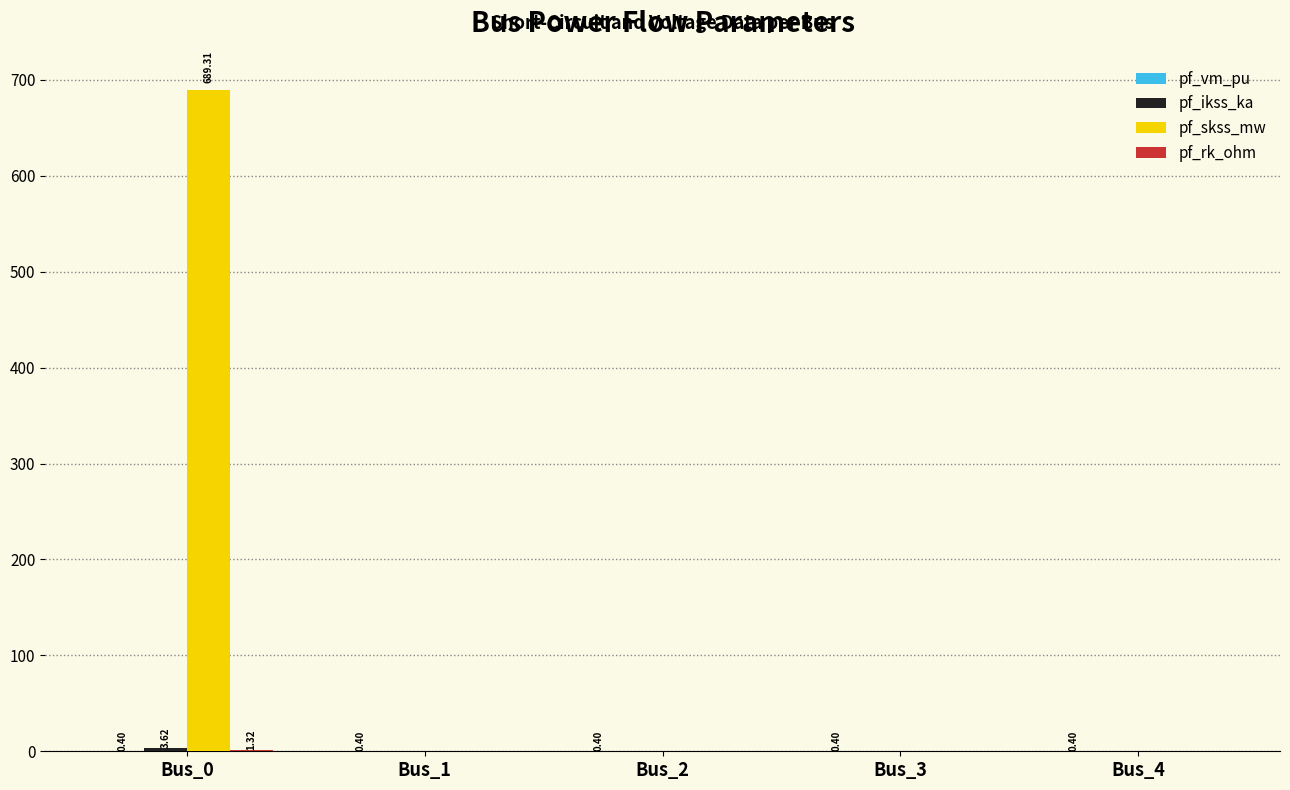

At which category is the sum across all series the highest?

Bus_0